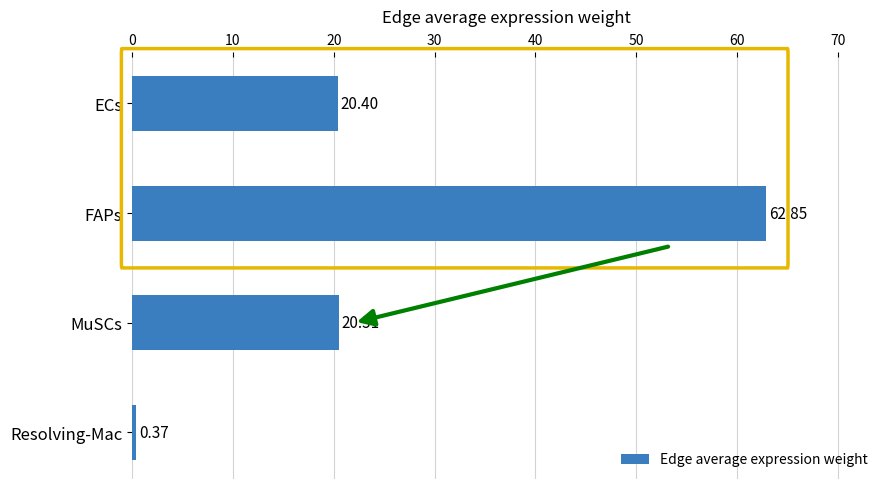

What is the average value?

26.0